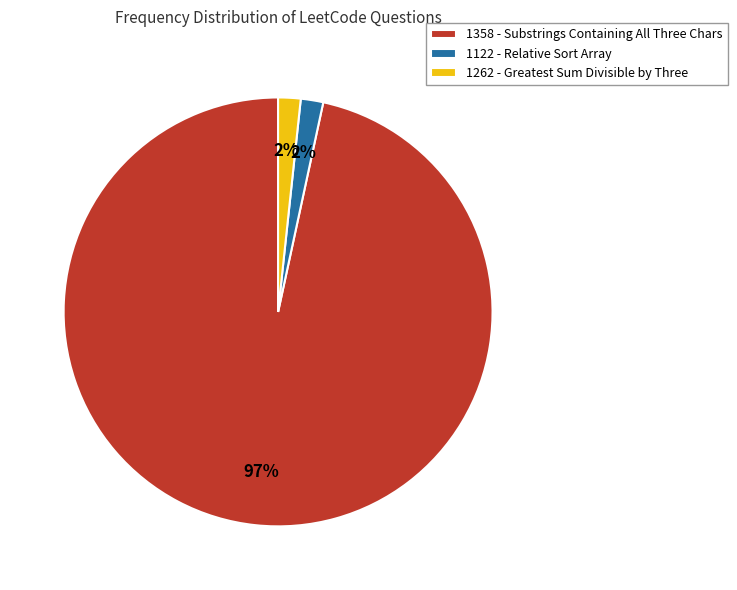

To the nearest percent, what is the average slice percentage?

33%